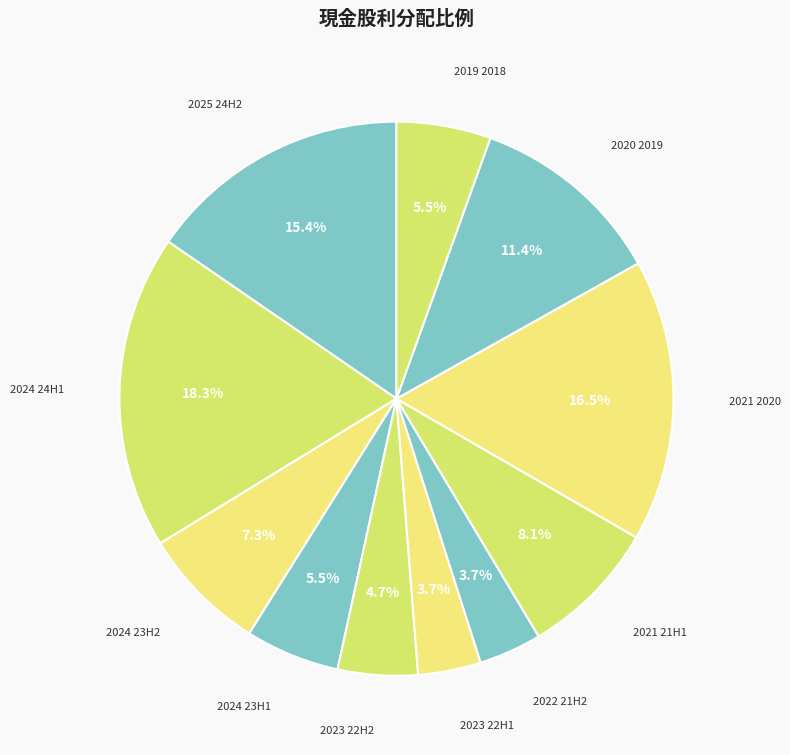

The 2024 24H1 slice represents 26% of the pie. True or false?

False